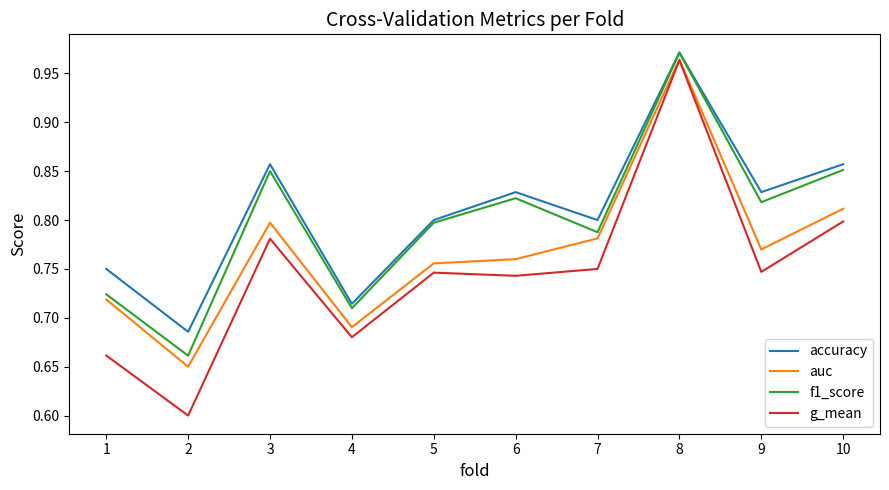

At which category is the sum across all series the highest?

8